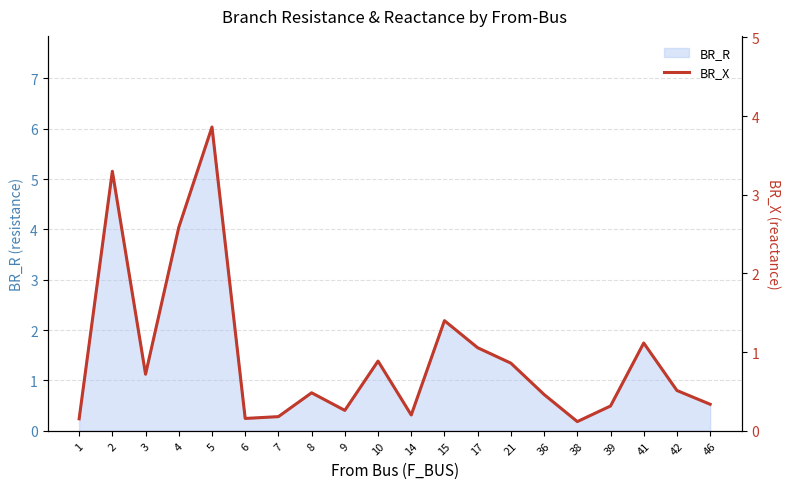

True or false: the data shows 3.9 at 5.

True